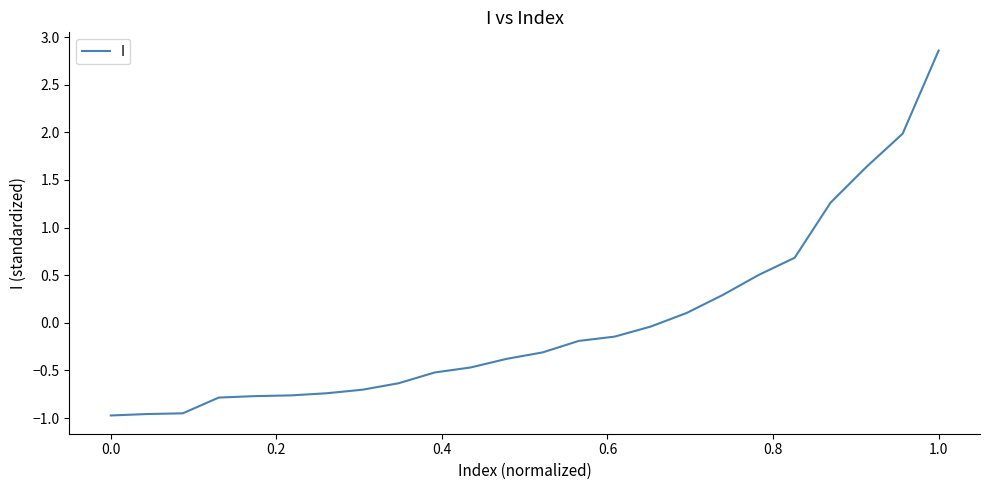

What is the greatest value displayed?

2.9